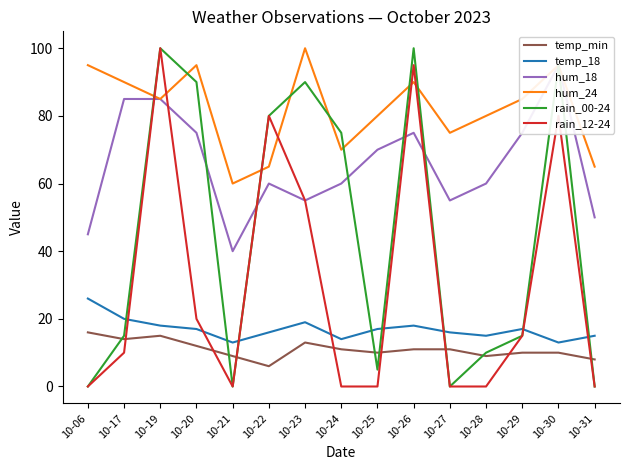

Is it true that rain_00-24 equals 0 at 10-21?

True